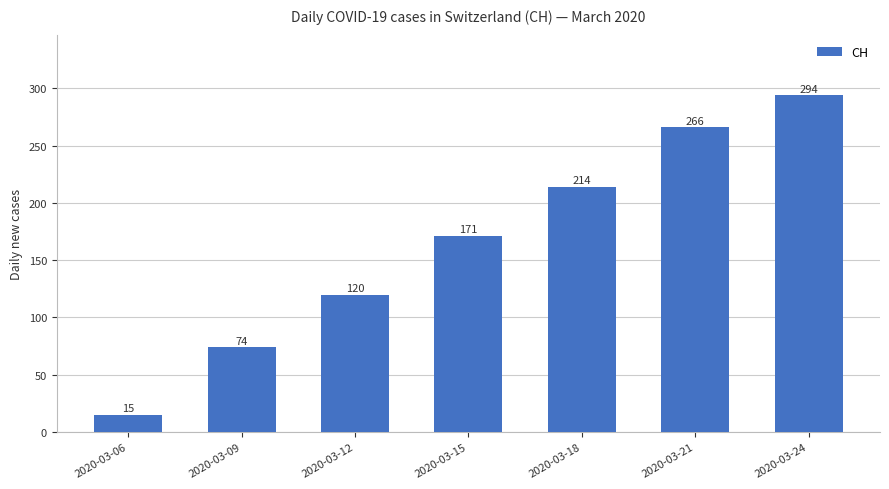

Rank the categories by value from lowest to highest.

2020-03-06, 2020-03-09, 2020-03-12, 2020-03-15, 2020-03-18, 2020-03-21, 2020-03-24